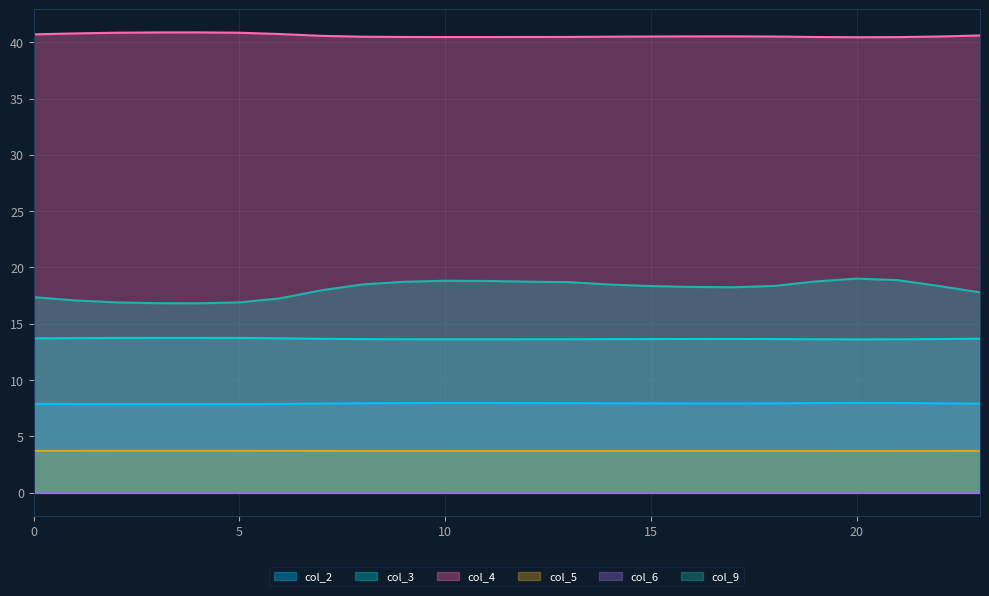

At how many categories does at least one series exceed 32?

24